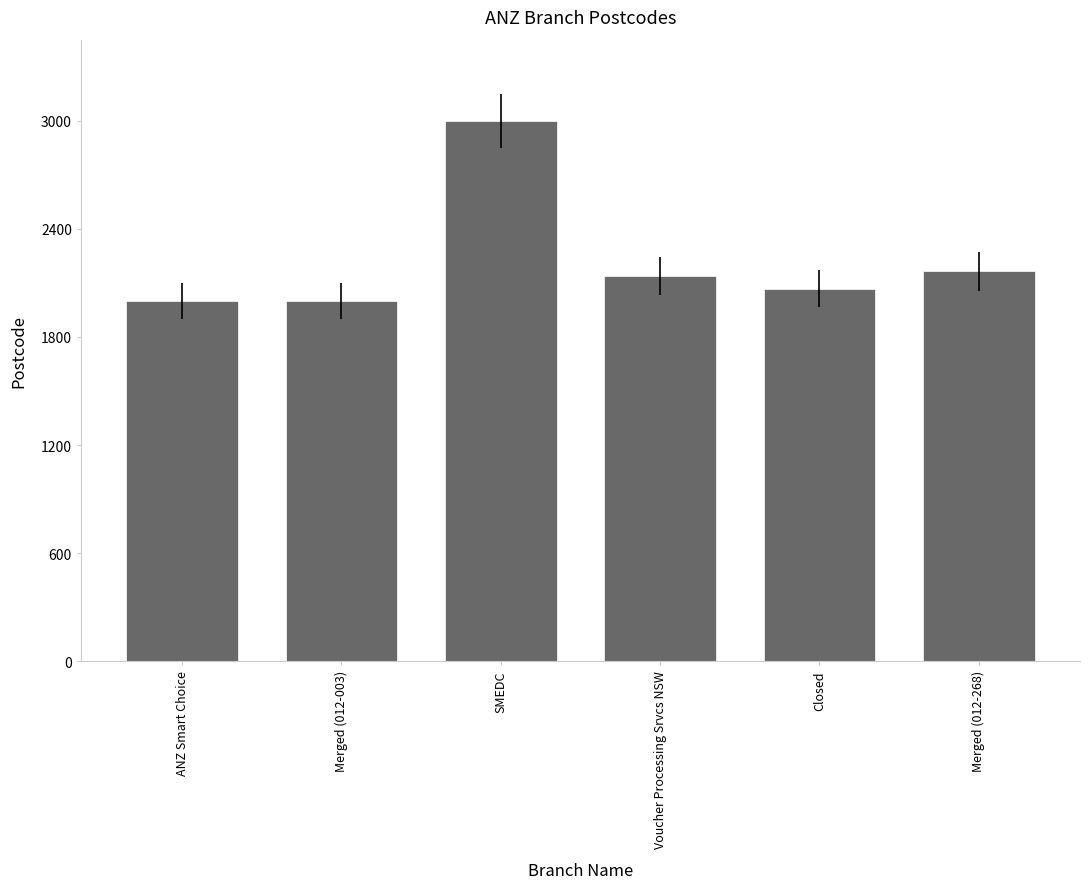

What is the change in value from Voucher Processing Srvcs NSW to Merged (012-268)?

+28